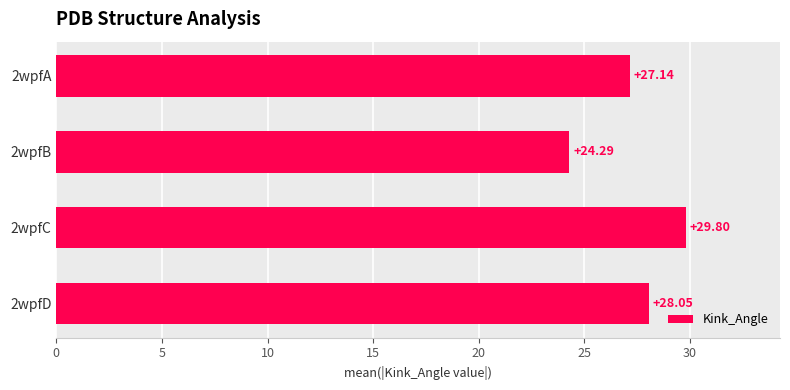

Approximately how many times larger is the value at 2wpfD compared to 2wpfA?

1.0